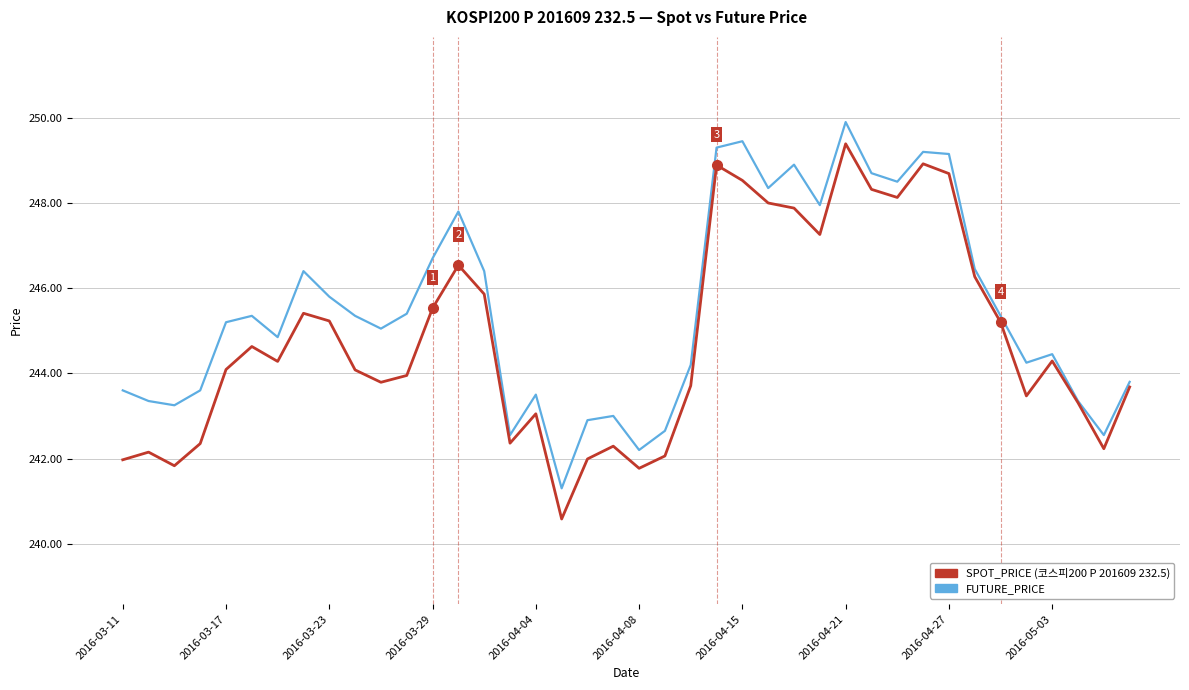

What is the minimum value shown in the chart?

240.6